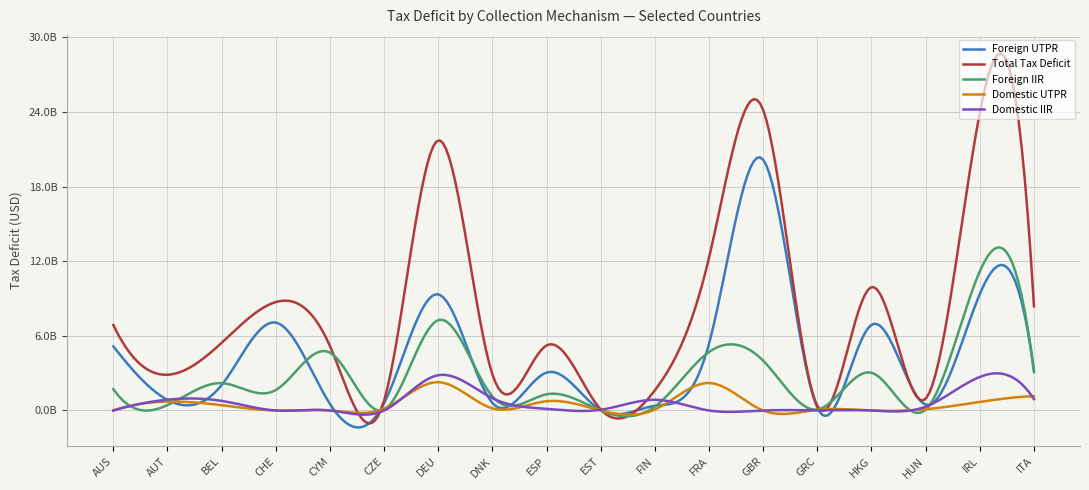

Does the chart have visible grid lines?

Yes